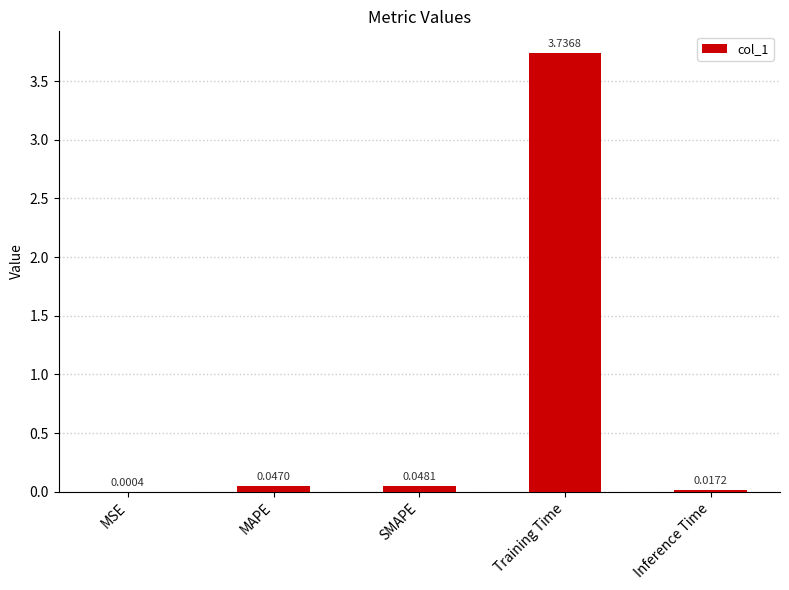

How many series are shown in this chart?

1